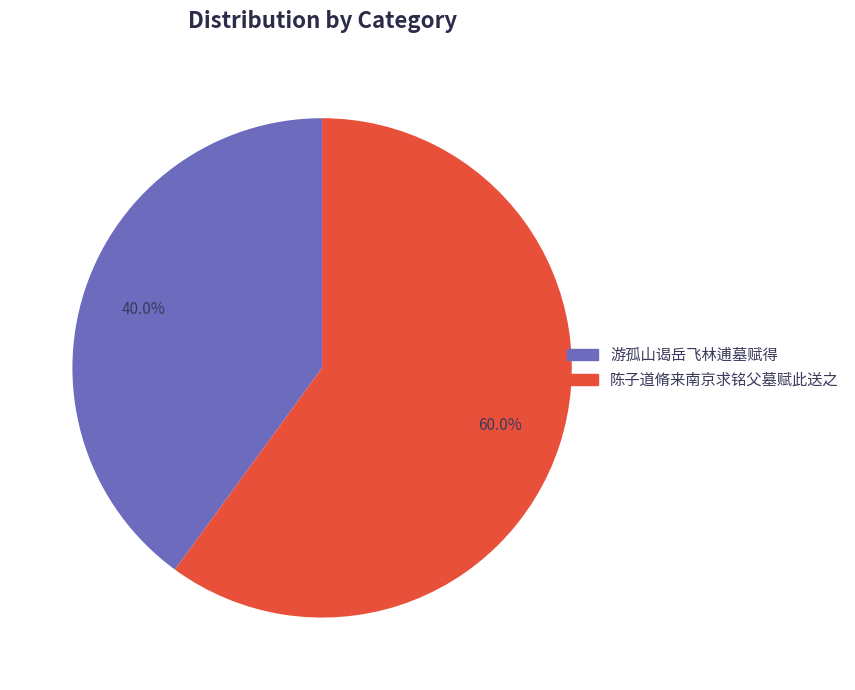

Rank the categories by value from highest to lowest.

陈子道脩来南京求铭父墓赋此送之, 游孤山谒岳飞林逋墓赋得